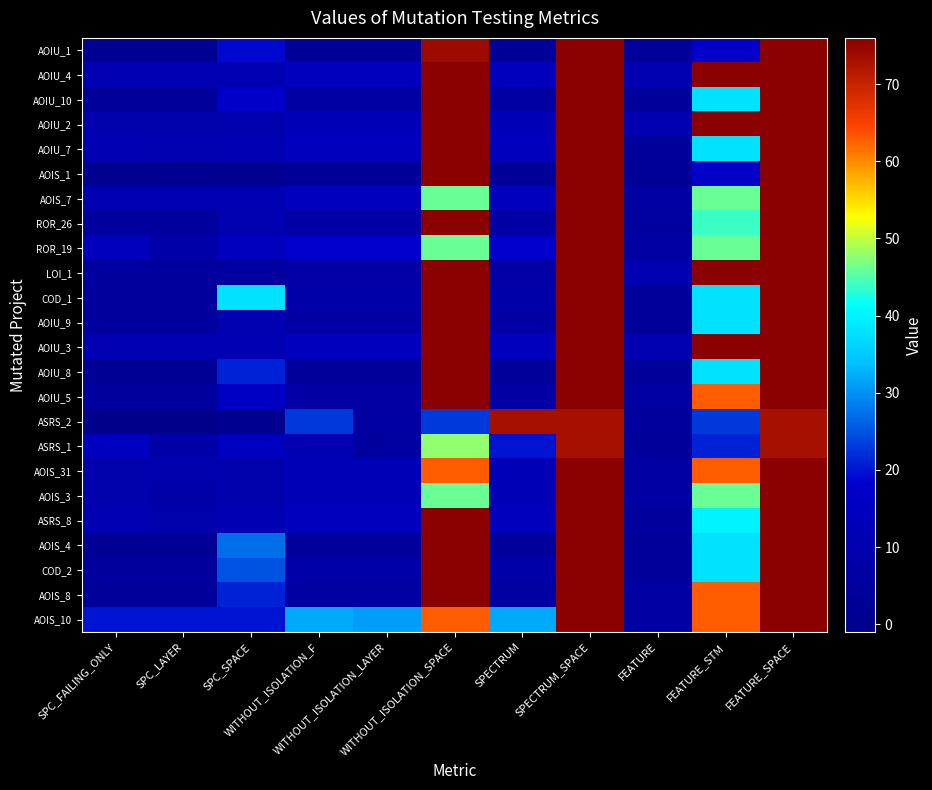

Reading left to right, extract all data points from this chart.

AOIU_1: SPC_FAILING_ONLY=1	SPC_LAYER=1	SPC_SPACE=19	WITHOUT_ISOLATION_F=3	WITHOUT_ISOLATION_LAYER=3	WITHOUT_ISOLATION_SPACE=74	SPECTRUM=3	SPECTRUM_SPACE=76	FEATURE=3	FEATURE_STM=17	FEATURE_SPACE=76
AOIU_4: SPC_FAILING_ONLY=11	SPC_LAYER=11	SPC_SPACE=11	WITHOUT_ISOLATION_F=14	WITHOUT_ISOLATION_LAYER=14	WITHOUT_ISOLATION_SPACE=76	SPECTRUM=14	SPECTRUM_SPACE=76	FEATURE=10	FEATURE_STM=76	FEATURE_SPACE=76
AOIU_10: SPC_FAILING_ONLY=4	SPC_LAYER=4	SPC_SPACE=17	WITHOUT_ISOLATION_F=6	WITHOUT_ISOLATION_LAYER=6	WITHOUT_ISOLATION_SPACE=76	SPECTRUM=6	SPECTRUM_SPACE=76	FEATURE=4	FEATURE_STM=38	FEATURE_SPACE=76
AOIU_2: SPC_FAILING_ONLY=9	SPC_LAYER=9	SPC_SPACE=9	WITHOUT_ISOLATION_F=12	WITHOUT_ISOLATION_LAYER=12	WITHOUT_ISOLATION_SPACE=76	SPECTRUM=12	SPECTRUM_SPACE=76	FEATURE=10	FEATURE_STM=76	FEATURE_SPACE=76
AOIU_7: SPC_FAILING_ONLY=11	SPC_LAYER=10	SPC_SPACE=11	WITHOUT_ISOLATION_F=14	WITHOUT_ISOLATION_LAYER=14	WITHOUT_ISOLATION_SPACE=76	SPECTRUM=14	SPECTRUM_SPACE=76	FEATURE=4	FEATURE_STM=38	FEATURE_SPACE=76
AOIS_1: SPC_FAILING_ONLY=1	SPC_LAYER=1	SPC_SPACE=1	WITHOUT_ISOLATION_F=3	WITHOUT_ISOLATION_LAYER=3	WITHOUT_ISOLATION_SPACE=76	SPECTRUM=3	SPECTRUM_SPACE=76	FEATURE=3	FEATURE_STM=17	FEATURE_SPACE=76
AOIS_7: SPC_FAILING_ONLY=11	SPC_LAYER=11	SPC_SPACE=11	WITHOUT_ISOLATION_F=14	WITHOUT_ISOLATION_LAYER=14	WITHOUT_ISOLATION_SPACE=46	SPECTRUM=14	SPECTRUM_SPACE=76	FEATURE=6	FEATURE_STM=46	FEATURE_SPACE=76
ROR_26: SPC_FAILING_ONLY=5	SPC_LAYER=5	SPC_SPACE=10	WITHOUT_ISOLATION_F=7	WITHOUT_ISOLATION_LAYER=7	WITHOUT_ISOLATION_SPACE=76	SPECTRUM=7	SPECTRUM_SPACE=76	FEATURE=5	FEATURE_STM=44	FEATURE_SPACE=76
ROR_19: SPC_FAILING_ONLY=14	SPC_LAYER=8	SPC_SPACE=14	WITHOUT_ISOLATION_F=18	WITHOUT_ISOLATION_LAYER=18	WITHOUT_ISOLATION_SPACE=46	SPECTRUM=18	SPECTRUM_SPACE=76	FEATURE=6	FEATURE_STM=46	FEATURE_SPACE=76
LOI_1: SPC_FAILING_ONLY=5	SPC_LAYER=5	SPC_SPACE=5	WITHOUT_ISOLATION_F=7	WITHOUT_ISOLATION_LAYER=7	WITHOUT_ISOLATION_SPACE=76	SPECTRUM=7	SPECTRUM_SPACE=76	FEATURE=10	FEATURE_STM=76	FEATURE_SPACE=76
COD_1: SPC_FAILING_ONLY=5	SPC_LAYER=5	SPC_SPACE=38	WITHOUT_ISOLATION_F=8	WITHOUT_ISOLATION_LAYER=8	WITHOUT_ISOLATION_SPACE=76	SPECTRUM=8	SPECTRUM_SPACE=76	FEATURE=4	FEATURE_STM=38	FEATURE_SPACE=76
AOIU_9: SPC_FAILING_ONLY=5	SPC_LAYER=5	SPC_SPACE=10	WITHOUT_ISOLATION_F=7	WITHOUT_ISOLATION_LAYER=7	WITHOUT_ISOLATION_SPACE=76	SPECTRUM=7	SPECTRUM_SPACE=76	FEATURE=4	FEATURE_STM=38	FEATURE_SPACE=76
AOIU_3: SPC_FAILING_ONLY=11	SPC_LAYER=11	SPC_SPACE=11	WITHOUT_ISOLATION_F=14	WITHOUT_ISOLATION_LAYER=14	WITHOUT_ISOLATION_SPACE=76	SPECTRUM=14	SPECTRUM_SPACE=76	FEATURE=10	FEATURE_STM=76	FEATURE_SPACE=76
AOIU_8: SPC_FAILING_ONLY=2	SPC_LAYER=2	SPC_SPACE=21	WITHOUT_ISOLATION_F=4	WITHOUT_ISOLATION_LAYER=4	WITHOUT_ISOLATION_SPACE=76	SPECTRUM=4	SPECTRUM_SPACE=76	FEATURE=4	FEATURE_STM=38	FEATURE_SPACE=76
AOIU_5: SPC_FAILING_ONLY=5	SPC_LAYER=5	SPC_SPACE=16	WITHOUT_ISOLATION_F=7	WITHOUT_ISOLATION_LAYER=7	WITHOUT_ISOLATION_SPACE=76	SPECTRUM=7	SPECTRUM_SPACE=76	FEATURE=6	FEATURE_STM=63	FEATURE_SPACE=76
ASRS_2: SPC_FAILING_ONLY=-1	SPC_LAYER=-1	SPC_SPACE=0	WITHOUT_ISOLATION_F=23	WITHOUT_ISOLATION_LAYER=6	WITHOUT_ISOLATION_SPACE=23	SPECTRUM=73	SPECTRUM_SPACE=73	FEATURE=5	FEATURE_STM=23	FEATURE_SPACE=73
ASRS_1: SPC_FAILING_ONLY=15	SPC_LAYER=8	SPC_SPACE=15	WITHOUT_ISOLATION_F=11	WITHOUT_ISOLATION_LAYER=5	WITHOUT_ISOLATION_SPACE=48	SPECTRUM=20	SPECTRUM_SPACE=73	FEATURE=4	FEATURE_STM=21	FEATURE_SPACE=73
AOIS_31: SPC_FAILING_ONLY=9	SPC_LAYER=9	SPC_SPACE=9	WITHOUT_ISOLATION_F=12	WITHOUT_ISOLATION_LAYER=12	WITHOUT_ISOLATION_SPACE=63	SPECTRUM=12	SPECTRUM_SPACE=76	FEATURE=6	FEATURE_STM=63	FEATURE_SPACE=76
AOIS_3: SPC_FAILING_ONLY=9	SPC_LAYER=8	SPC_SPACE=9	WITHOUT_ISOLATION_F=12	WITHOUT_ISOLATION_LAYER=12	WITHOUT_ISOLATION_SPACE=46	SPECTRUM=12	SPECTRUM_SPACE=76	FEATURE=6	FEATURE_STM=46	FEATURE_SPACE=76
ASRS_8: SPC_FAILING_ONLY=11	SPC_LAYER=9	SPC_SPACE=11	WITHOUT_ISOLATION_F=14	WITHOUT_ISOLATION_LAYER=14	WITHOUT_ISOLATION_SPACE=76	SPECTRUM=14	SPECTRUM_SPACE=76	FEATURE=5	FEATURE_STM=40	FEATURE_SPACE=76
AOIS_4: SPC_FAILING_ONLY=2	SPC_LAYER=2	SPC_SPACE=27	WITHOUT_ISOLATION_F=4	WITHOUT_ISOLATION_LAYER=4	WITHOUT_ISOLATION_SPACE=76	SPECTRUM=4	SPECTRUM_SPACE=76	FEATURE=4	FEATURE_STM=38	FEATURE_SPACE=76
COD_2: SPC_FAILING_ONLY=5	SPC_LAYER=5	SPC_SPACE=25	WITHOUT_ISOLATION_F=8	WITHOUT_ISOLATION_LAYER=8	WITHOUT_ISOLATION_SPACE=76	SPECTRUM=8	SPECTRUM_SPACE=76	FEATURE=4	FEATURE_STM=38	FEATURE_SPACE=76
AOIS_8: SPC_FAILING_ONLY=4	SPC_LAYER=4	SPC_SPACE=21	WITHOUT_ISOLATION_F=6	WITHOUT_ISOLATION_LAYER=6	WITHOUT_ISOLATION_SPACE=76	SPECTRUM=6	SPECTRUM_SPACE=76	FEATURE=6	FEATURE_STM=63	FEATURE_SPACE=76
AOIS_10: SPC_FAILING_ONLY=20	SPC_LAYER=20	SPC_SPACE=20	WITHOUT_ISOLATION_F=32	WITHOUT_ISOLATION_LAYER=31	WITHOUT_ISOLATION_SPACE=63	SPECTRUM=32	SPECTRUM_SPACE=76	FEATURE=6	FEATURE_STM=63	FEATURE_SPACE=76